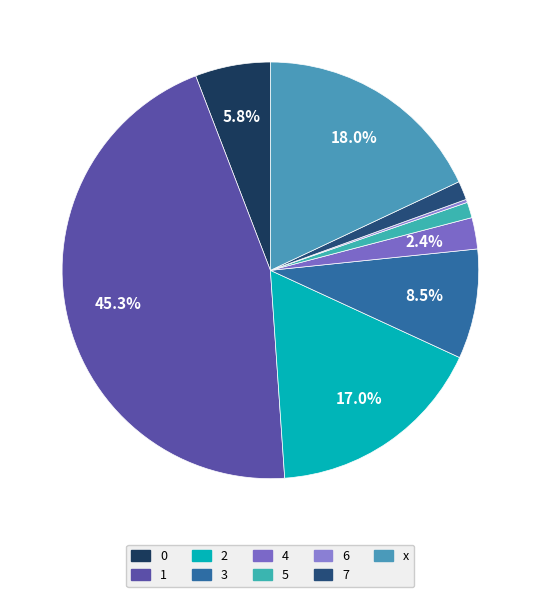

Is there any slice that represents more than half of the pie?

No